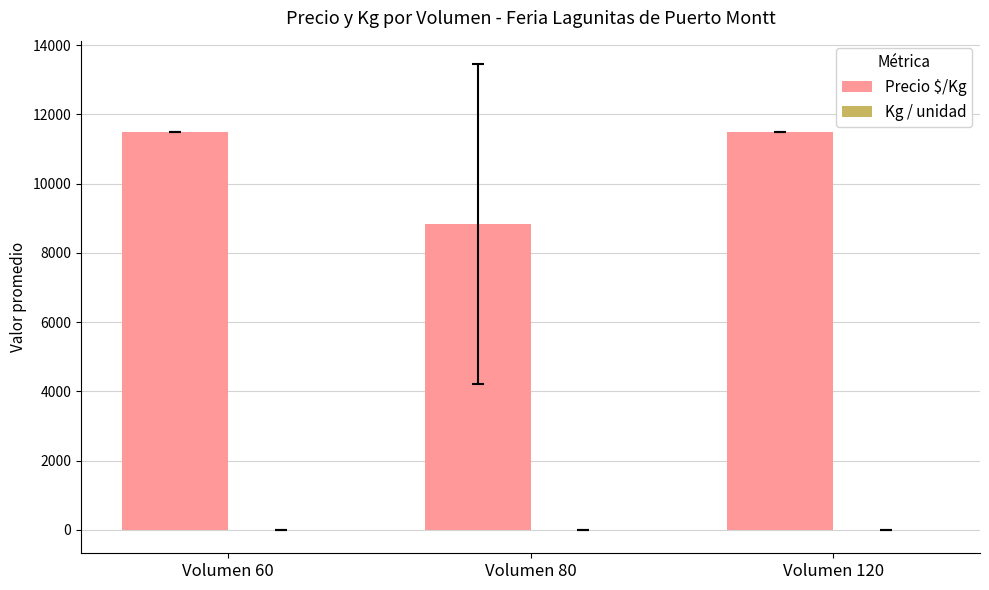

How many groups of bars are there?

3